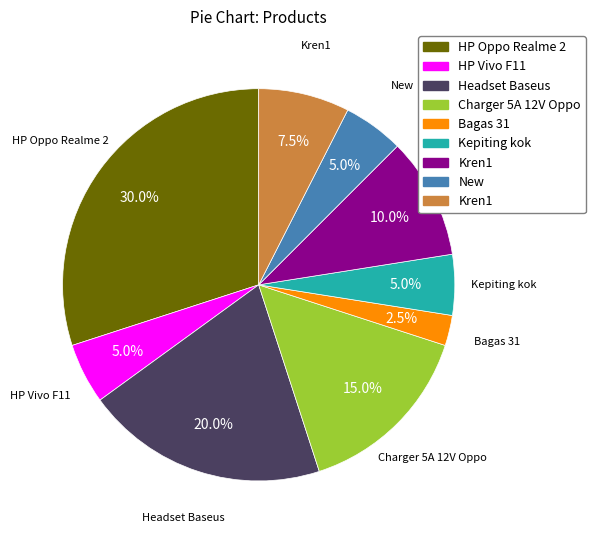

Is there a majority slice in this chart?

No